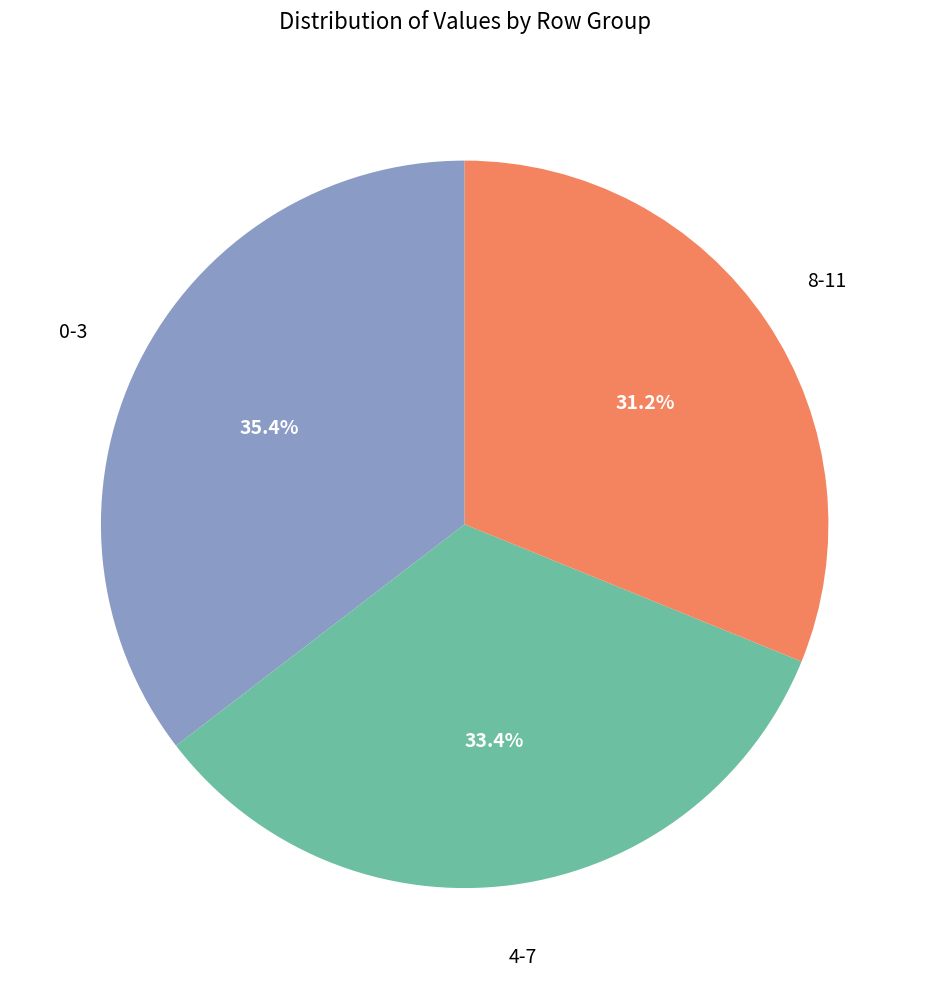

Does any single category account for the majority?

No